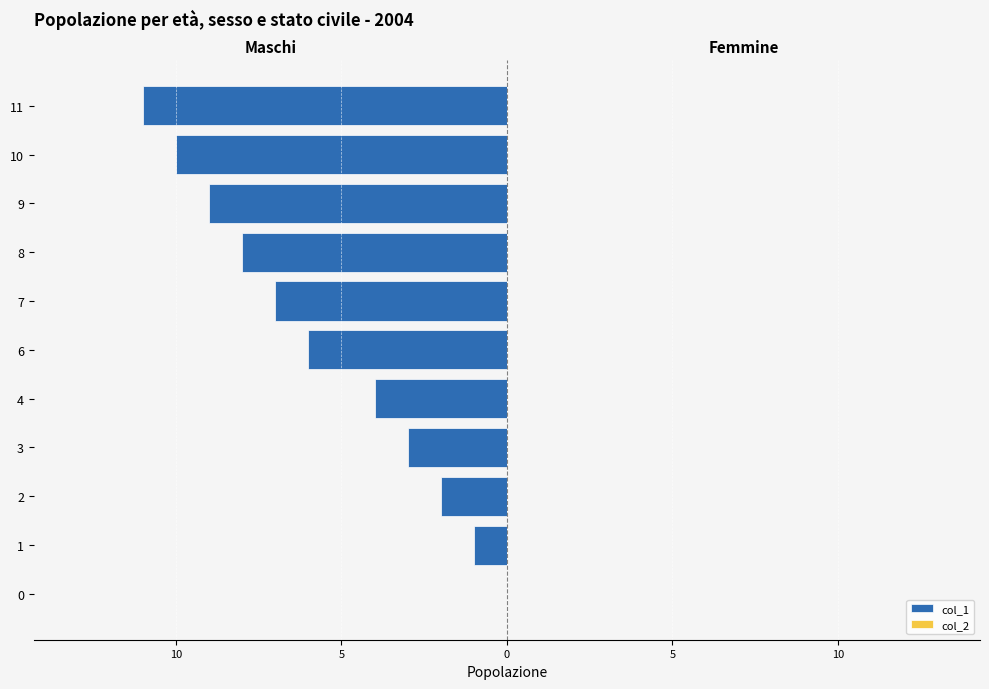

What is the label of the 6th bar from the left?

10